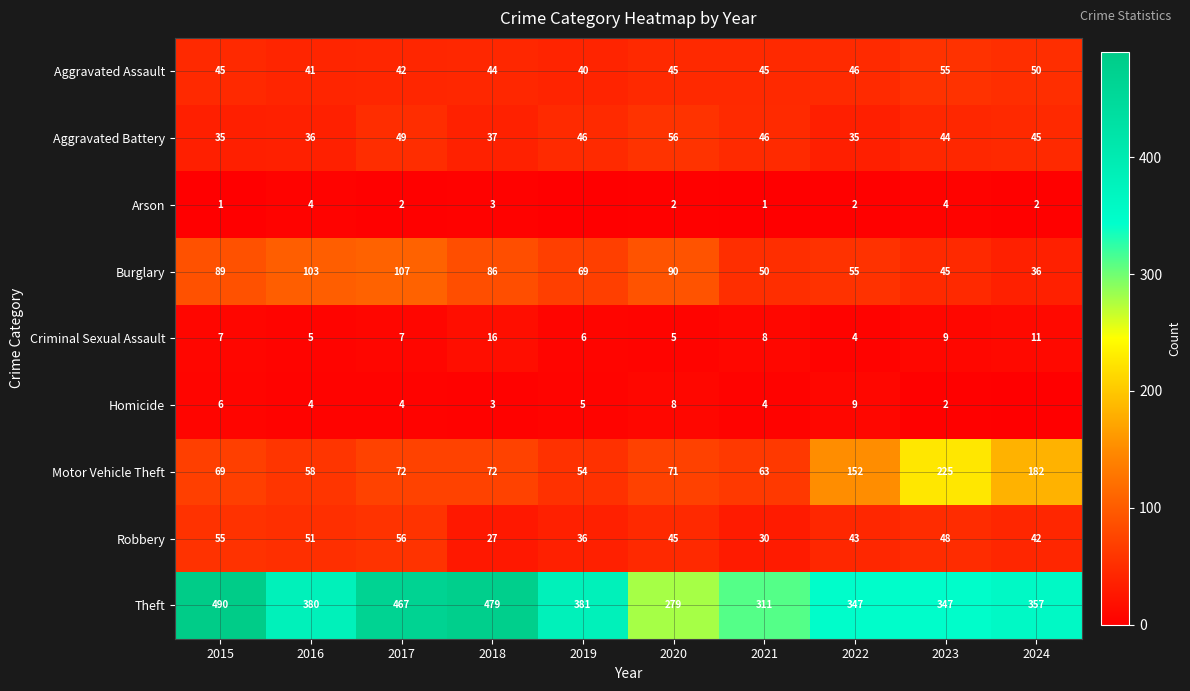

What is the sum of the Theft values at 2018 and 2016?

859